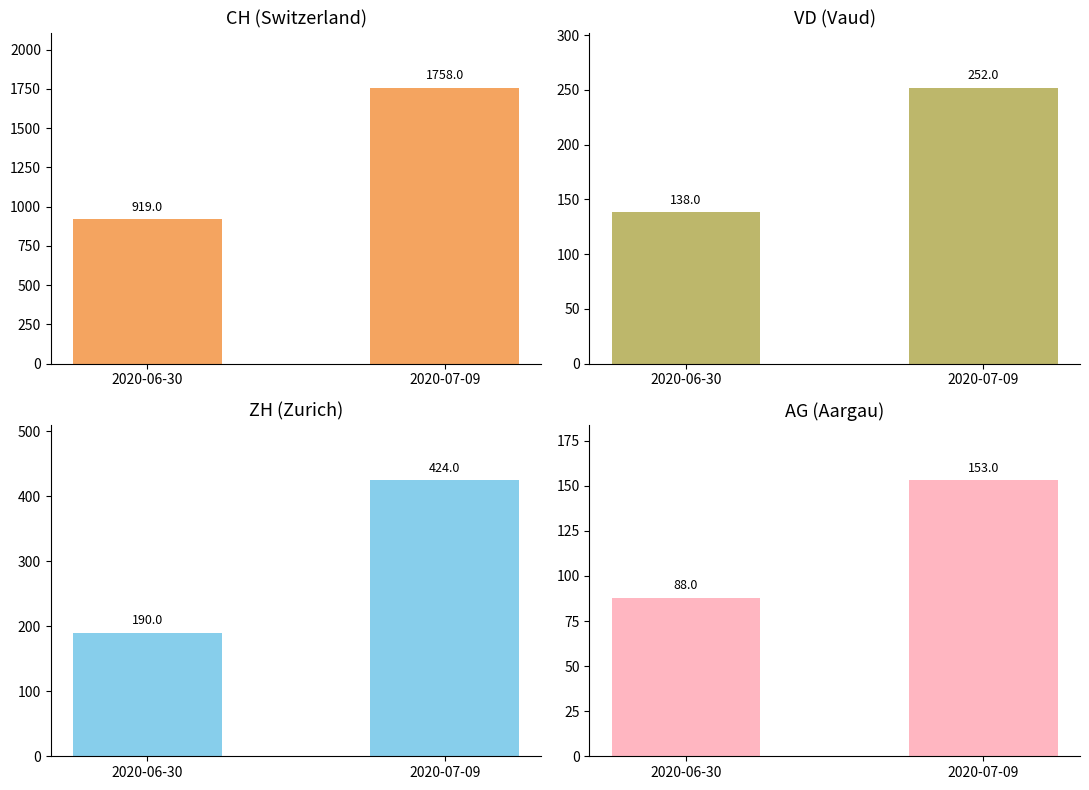

What is the label of the 2nd bar from the right?

2020-06-30